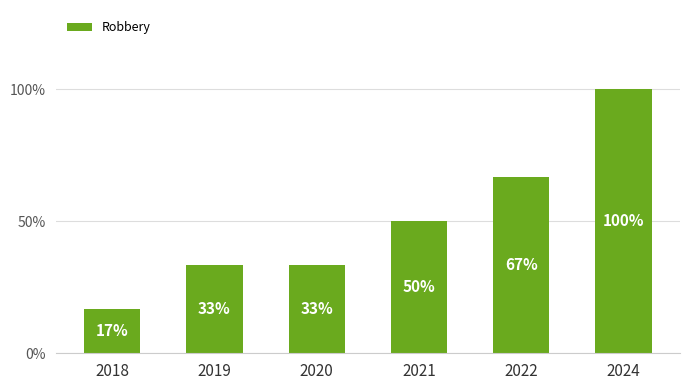

Count the values in the range 2 to 4.

4